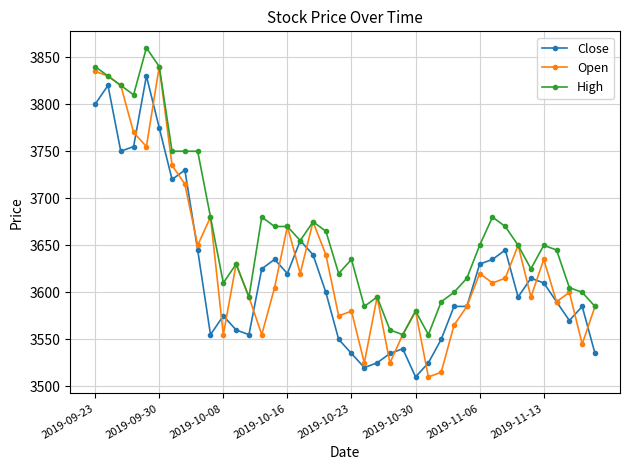

What are all the series names shown in the legend?

Close, Open, High